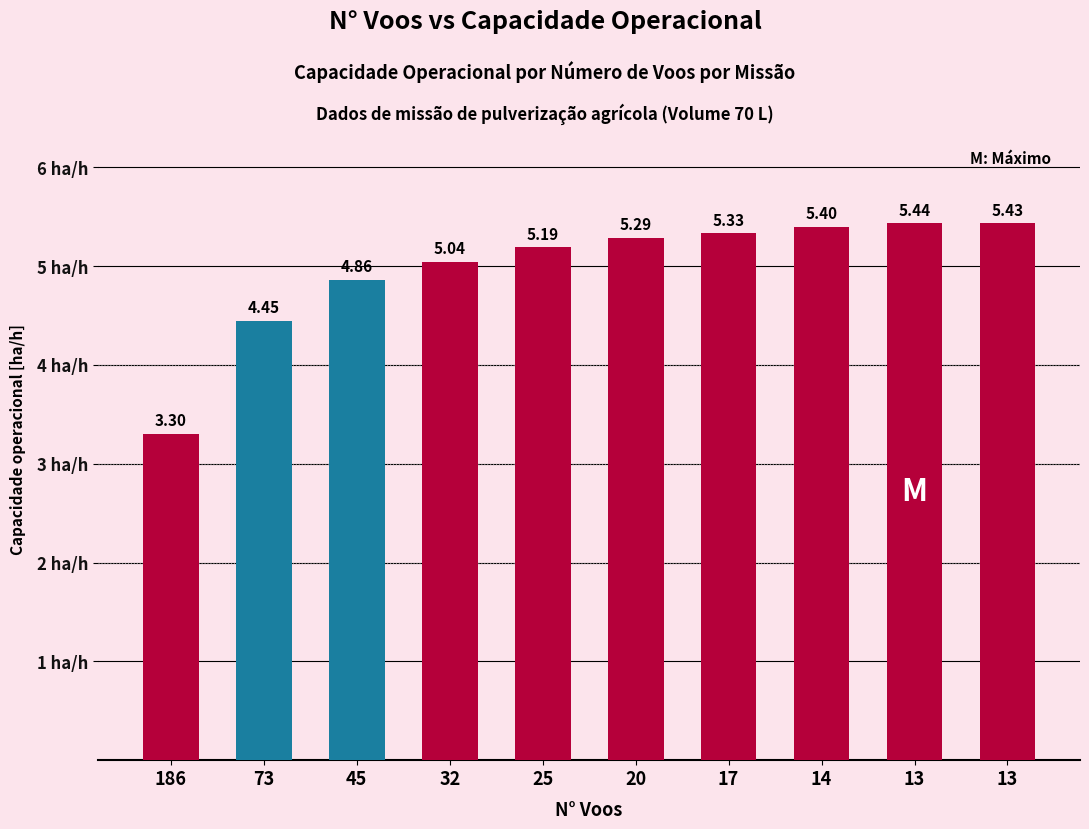

Which has a higher value, 17 or 13?

13